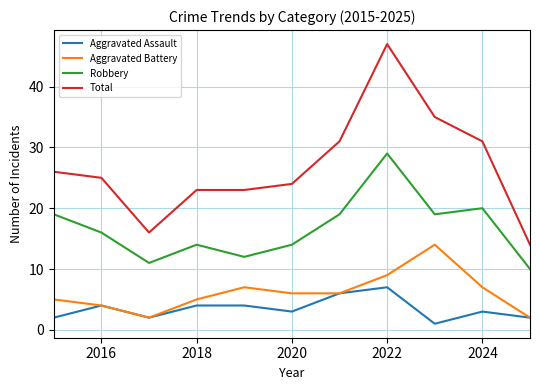

At how many categories does at least one series exceed 22?

9